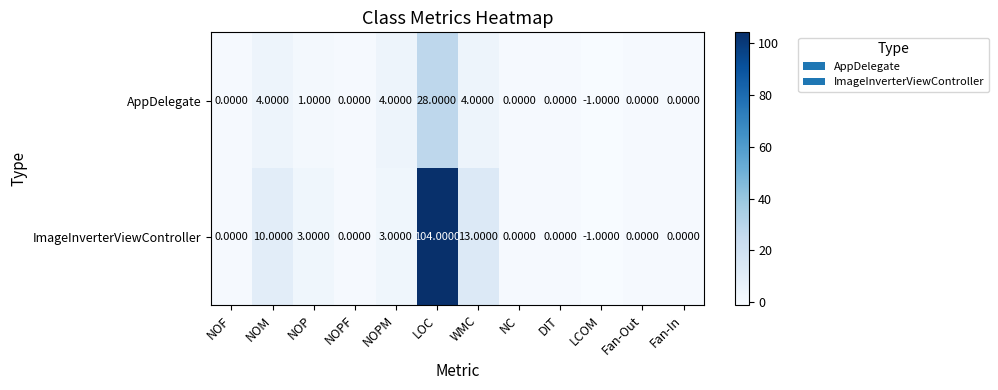

At which category is the sum across all series the highest?

LOC